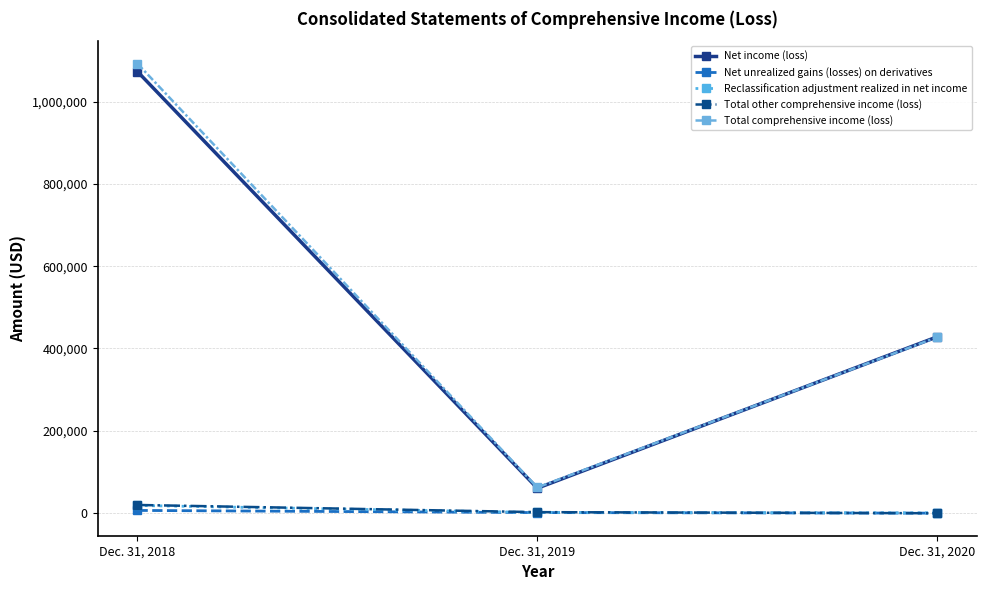

Which category has the lowest value in the Net income (loss) series?

Dec. 31, 2019